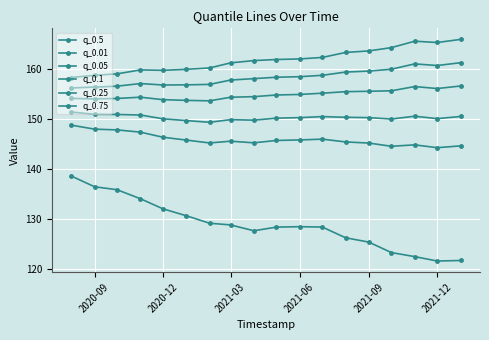

True or false: q_0.1 and q_0.05 intersect in this chart.

False